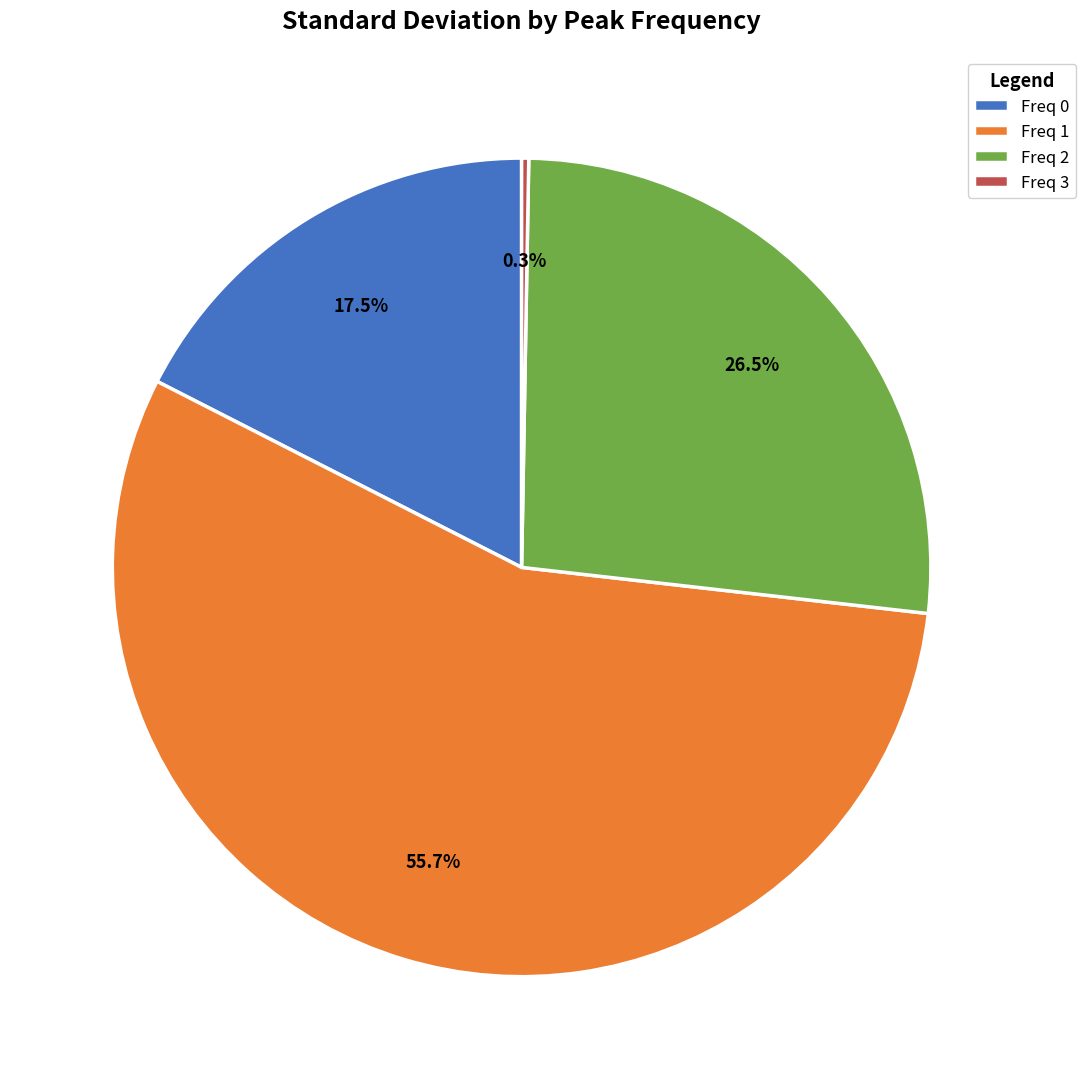

Rank the categories by value from lowest to highest.

Freq 3, Freq 0, Freq 2, Freq 1